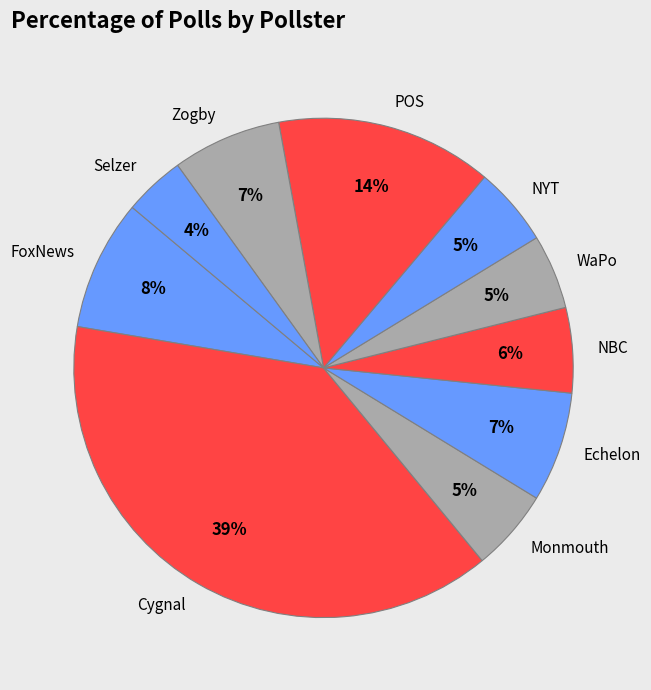

To the nearest percent, what is the combined percentage of Monmouth and Echelon?

12%